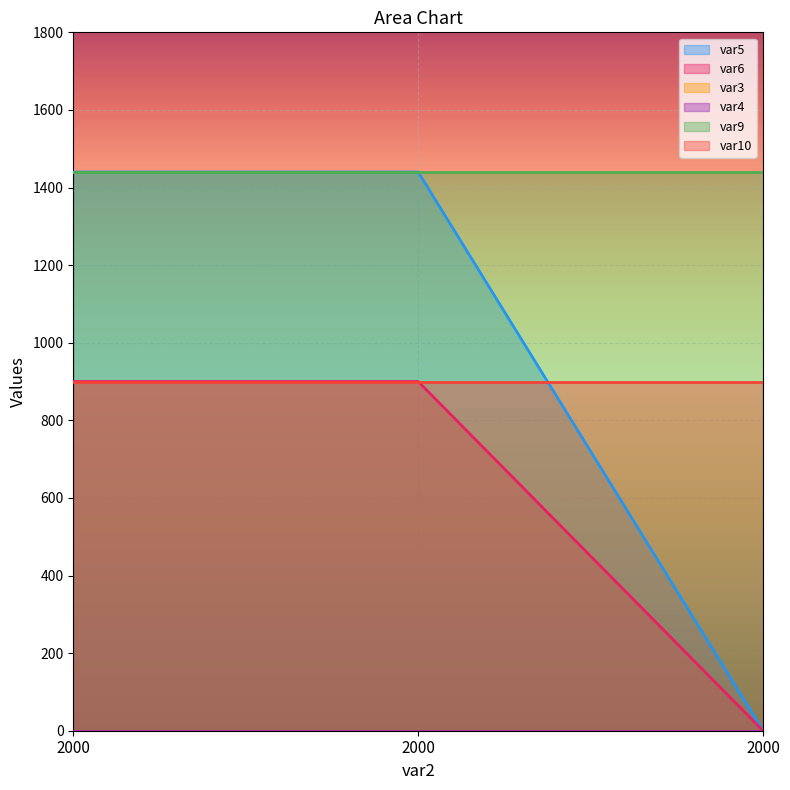

How many values in var6 are above zero?

2